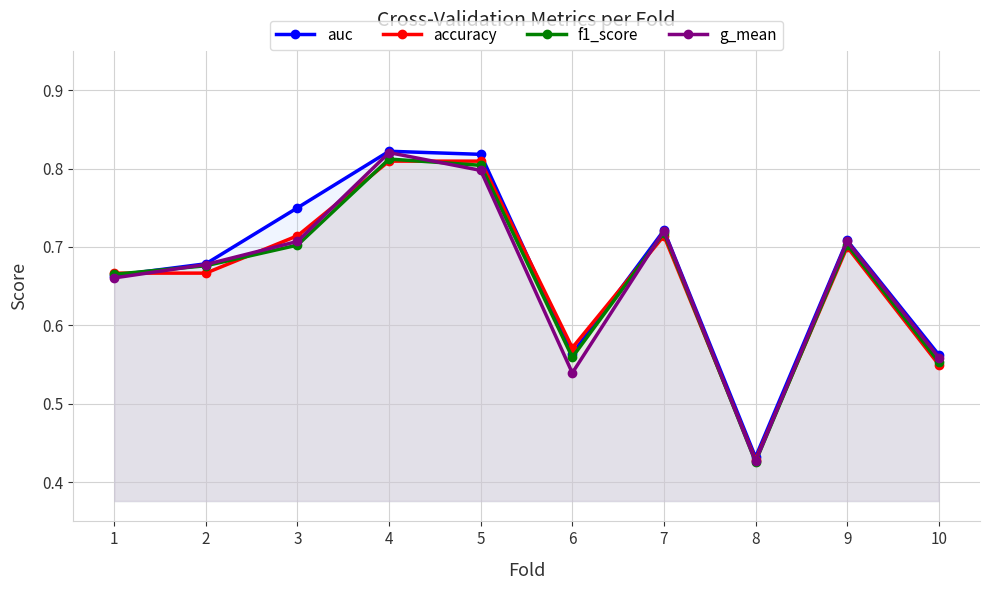

What are all the series names shown in the legend?

auc, accuracy, f1_score, g_mean